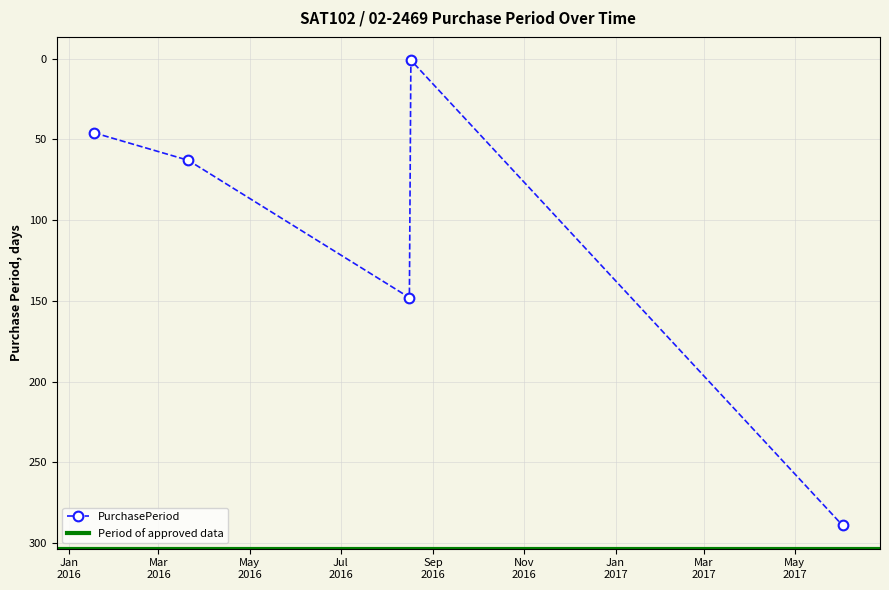

Does the chart display data point markers on the line(s)?

Yes